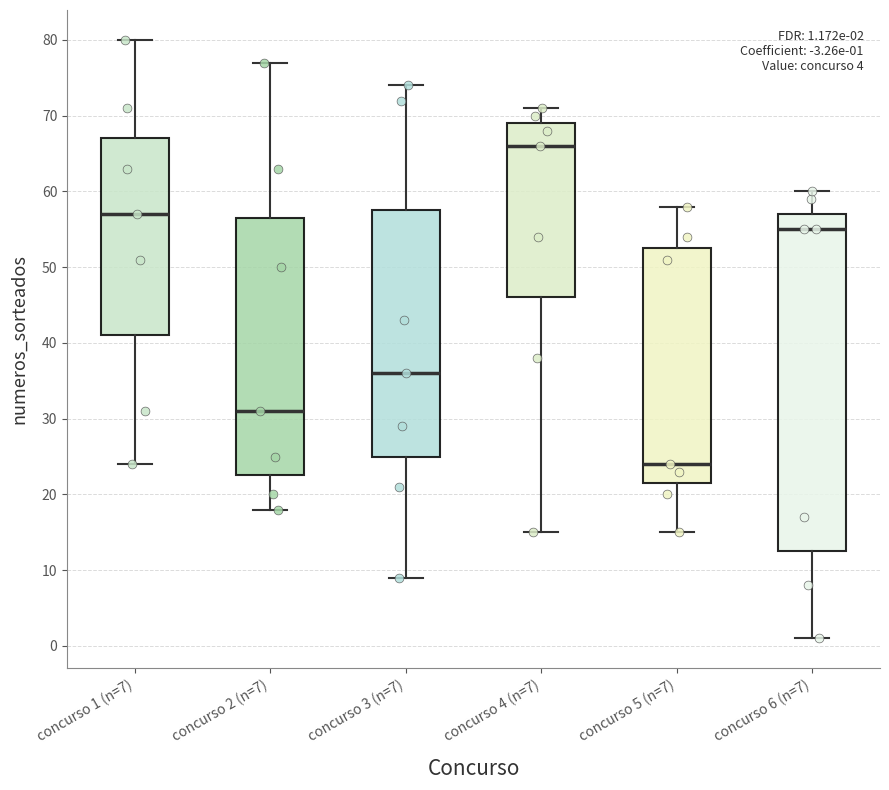

Which box's median line is the highest?

concurso 4 (n=7)